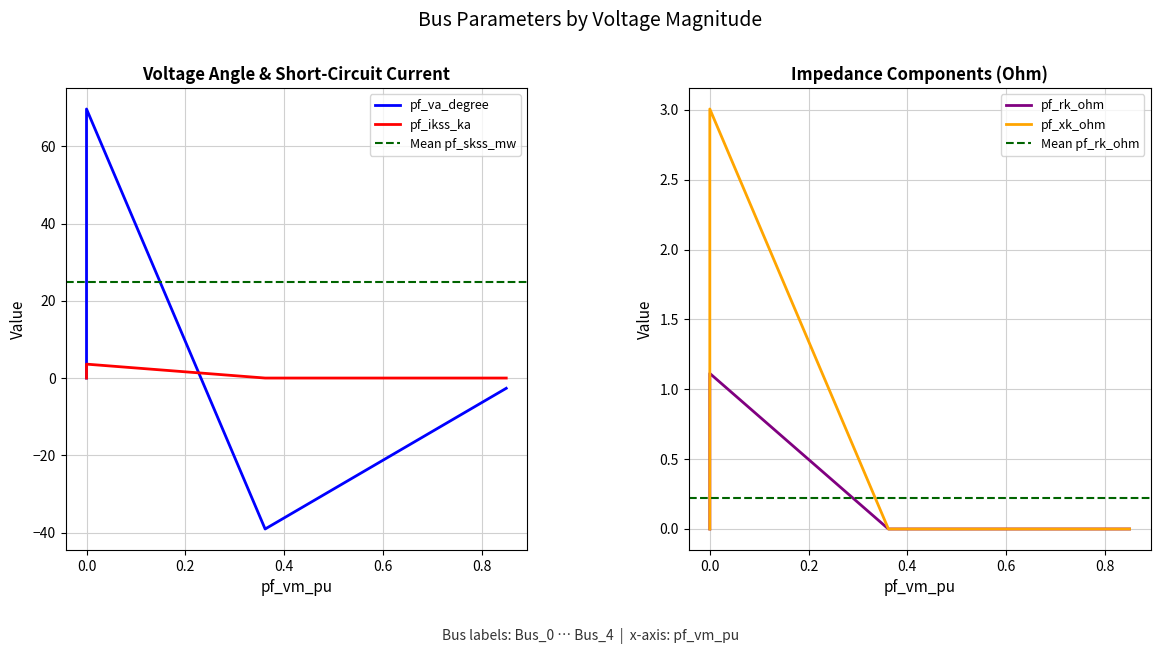

True or false: pf_skss_mw and pf_va_degree intersect in this chart.

True